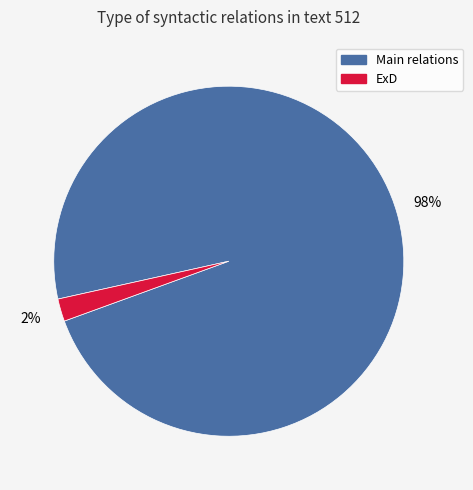

Rank the categories by value from highest to lowest.

Main relations, ExD